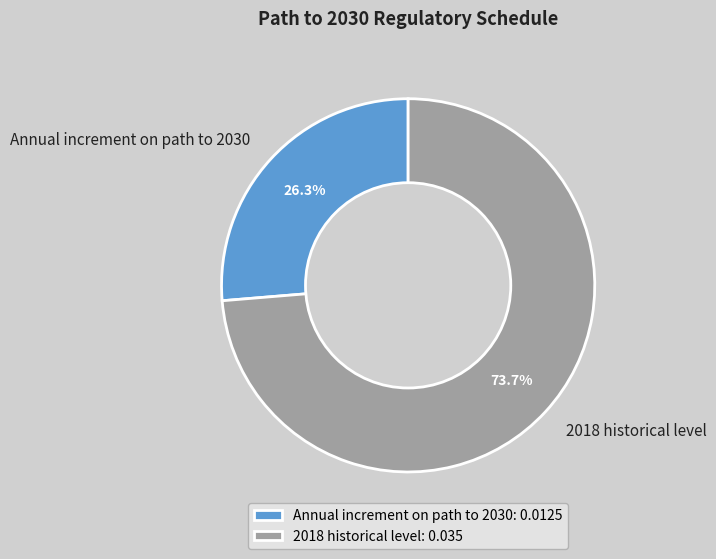

To the nearest percent, what percentage of the pie is Annual increment on path to 2030?

26%